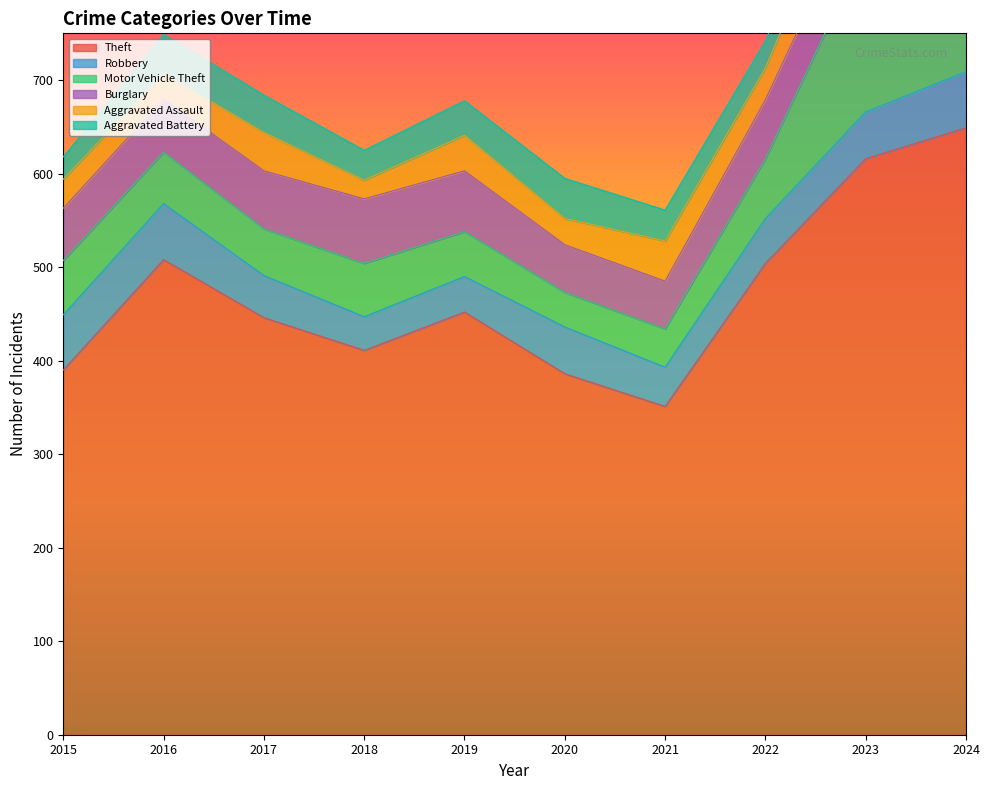

Reading right to left, what are all the values shown in this chart?

Theft: 649	616	504	351	386	452	411	446	508	390
Robbery: 60	50	48	42	50	38	36	45	60	59
Motor Vehicle Theft: 157	176	64	41	37	48	57	50	55	58
Burglary: 90	66	63	51	51	65	69	62	57	56
Aggravated Assault: 48	57	34	43	28	38	20	41	27	31
Aggravated Battery: 56	43	29	33	43	37	32	40	42	24